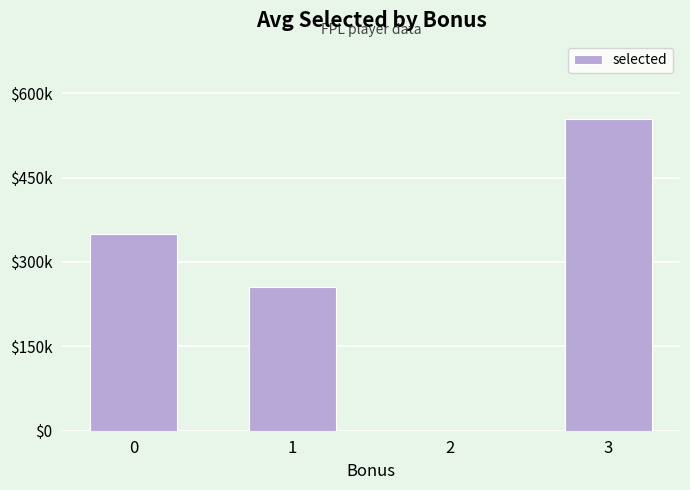

Is it true that the value at 1 is 254864?

True